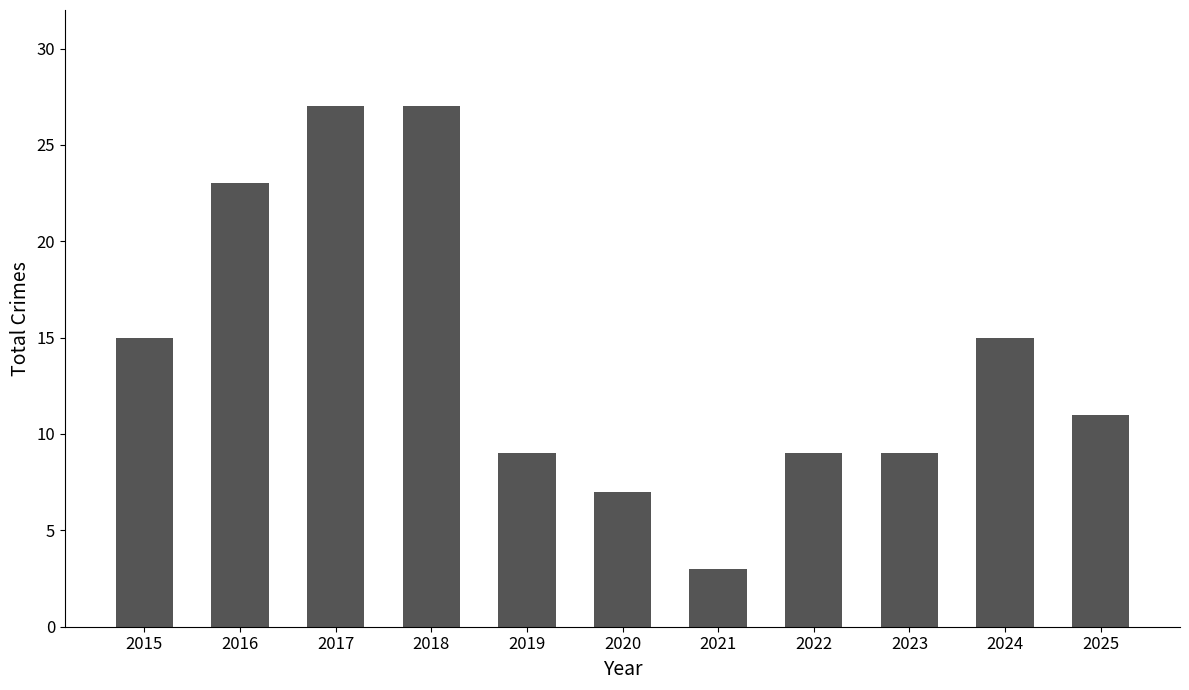

Reading left to right, list all the values displayed in this chart.

15	23	27	27	9	7	3	9	9	15	11